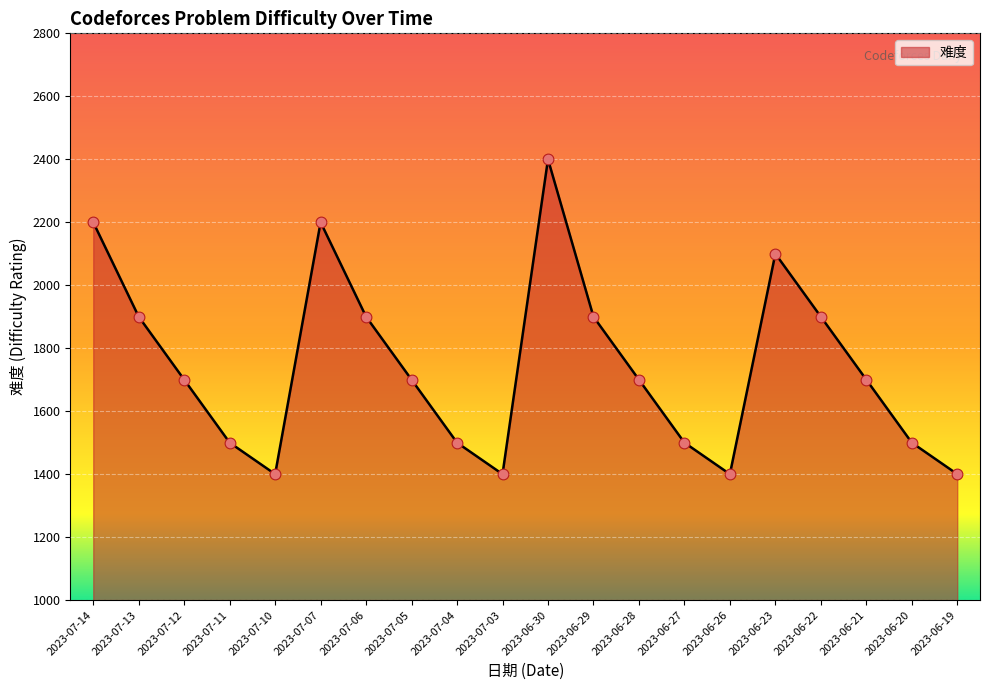

What is the ratio of the value at 2023-07-11 to the value at 2023-07-06?

0.8